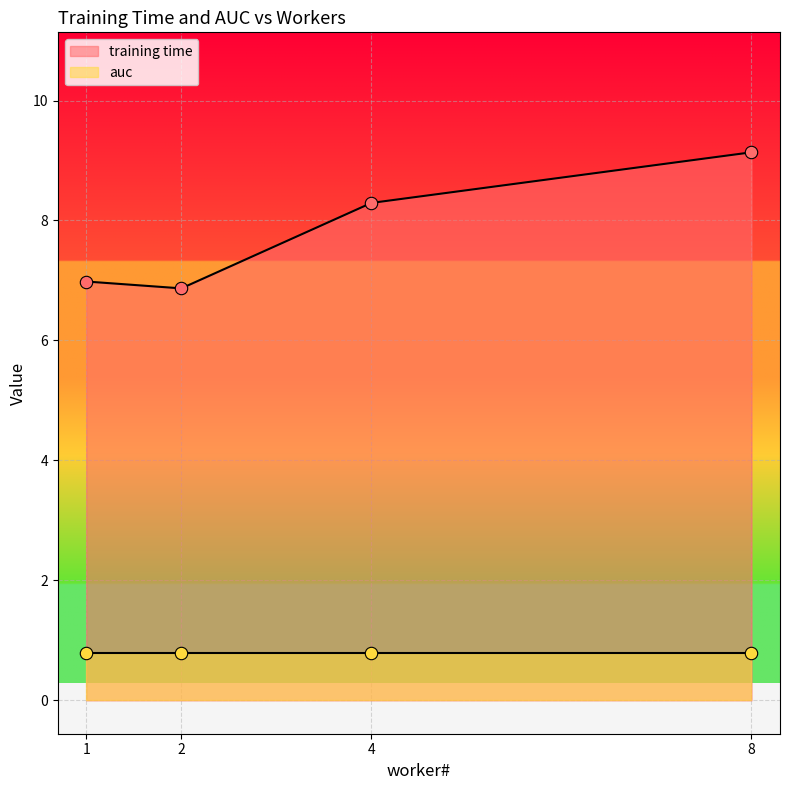

What is the change in value from 1.0 to 2.0?

-0.1